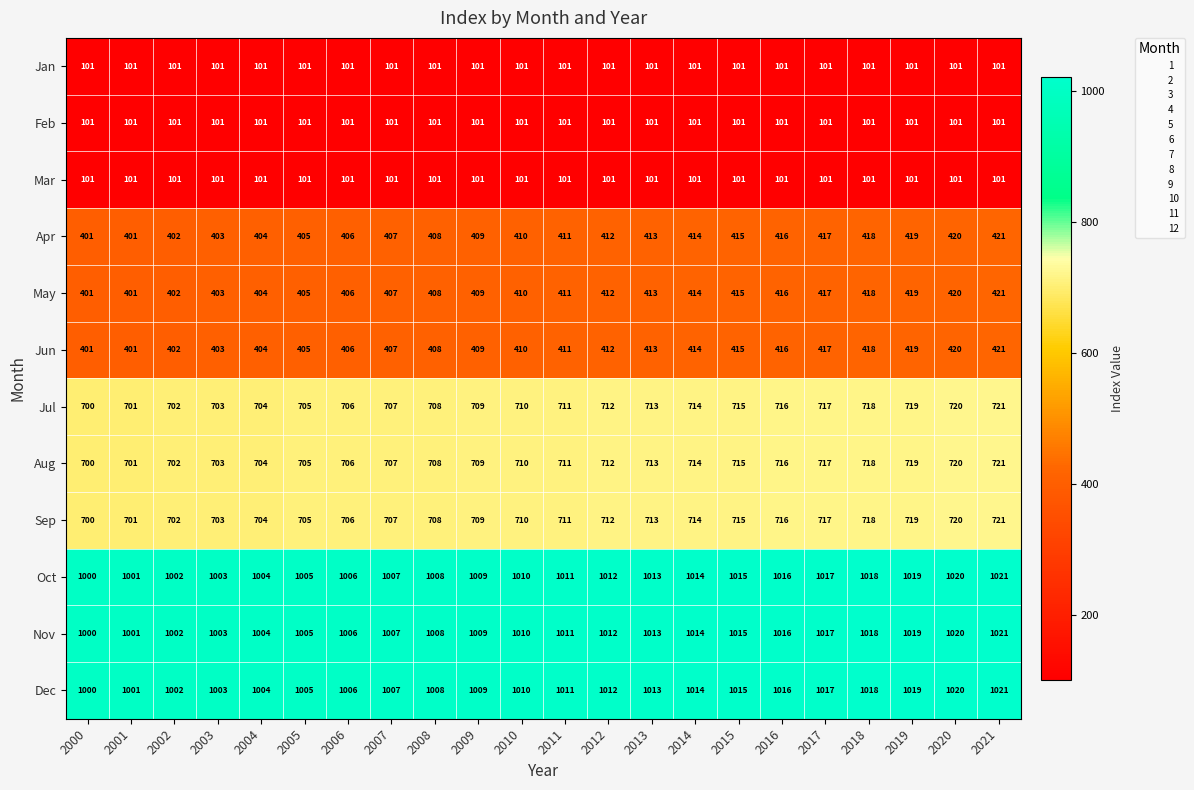

How many series are shown in this chart?

12